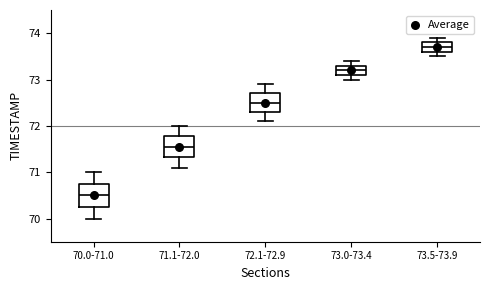

Where does the median line of the box for 73.0-73.4 sit on the y-axis? The values are not printed on the chart, so give them approximately, as read against the axis.

73.2